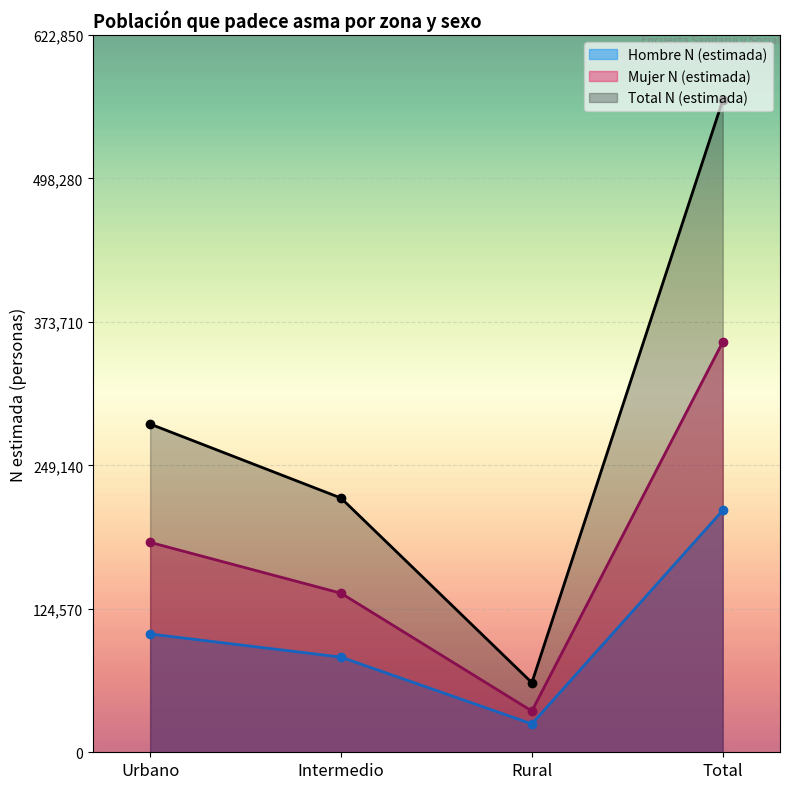

What is the label of the 3rd point from the left?

Rural